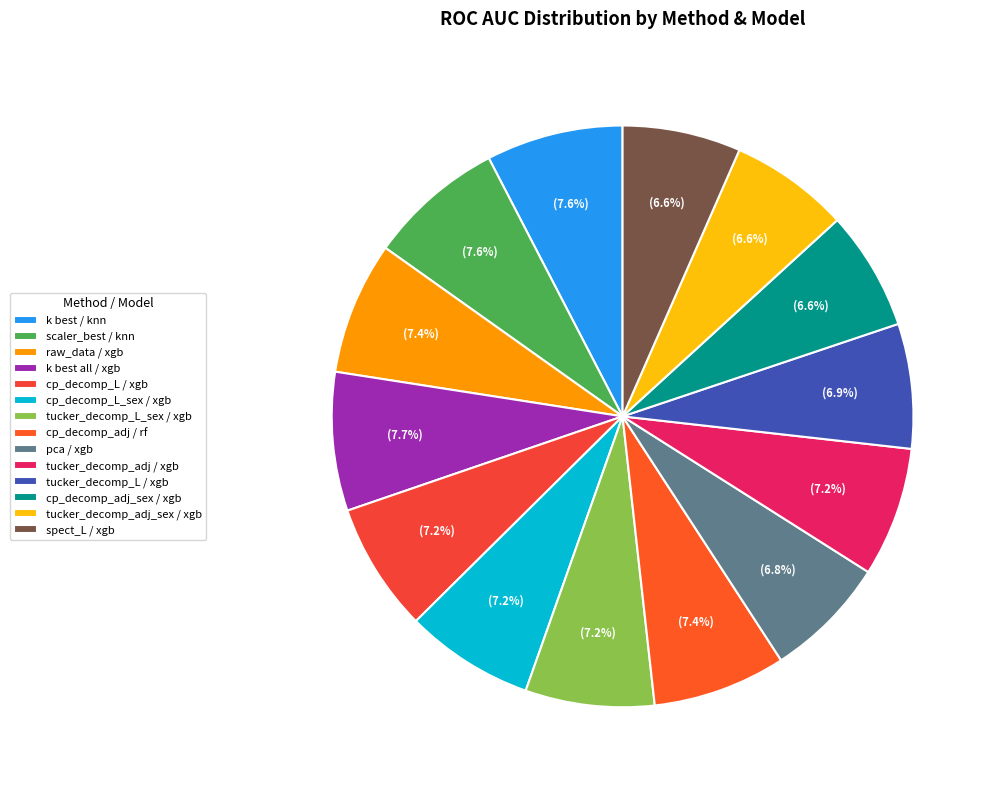

Is there any slice that represents more than half of the pie?

No